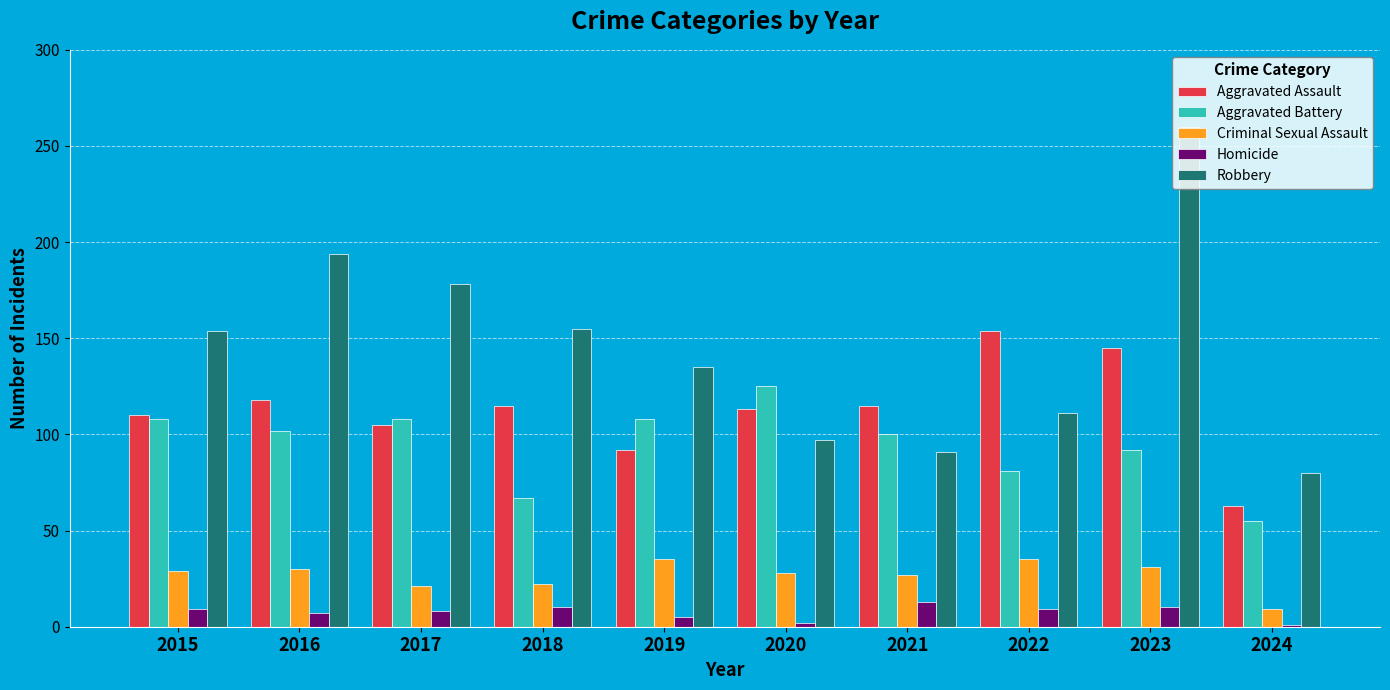

How many values in the Aggravated Assault series are below 115?

5